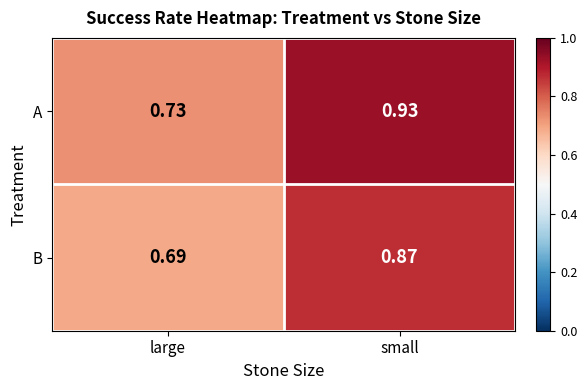

What is the total value across all series at large?

1.4